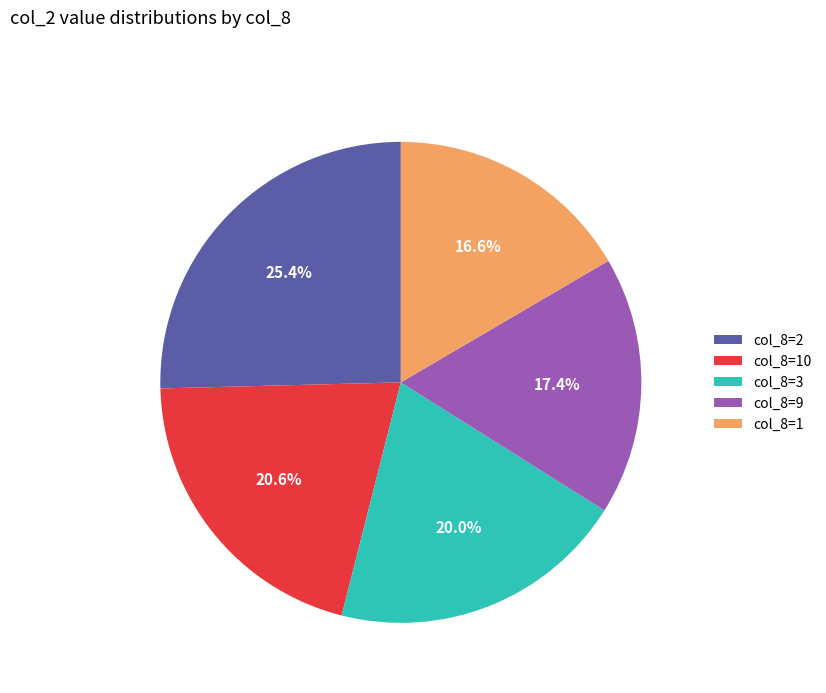

Rank the categories by value from lowest to highest.

col_8=1, col_8=9, col_8=3, col_8=10, col_8=2